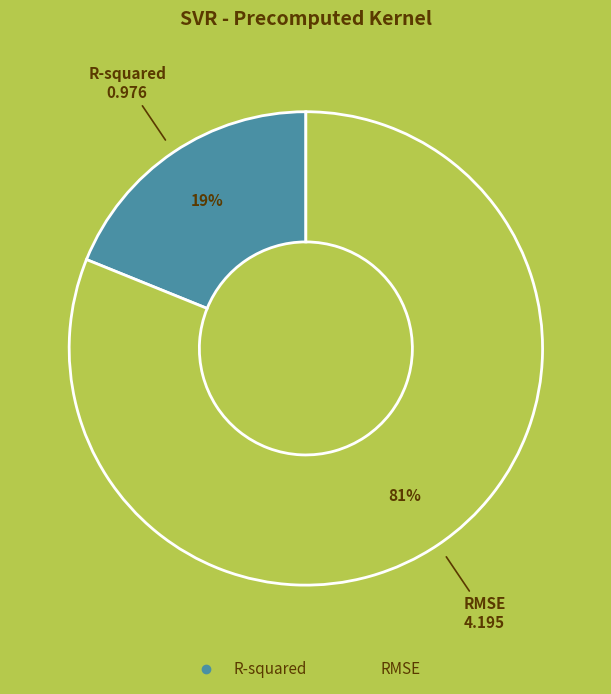

The R-squared slice represents 9% of the pie. True or false?

False